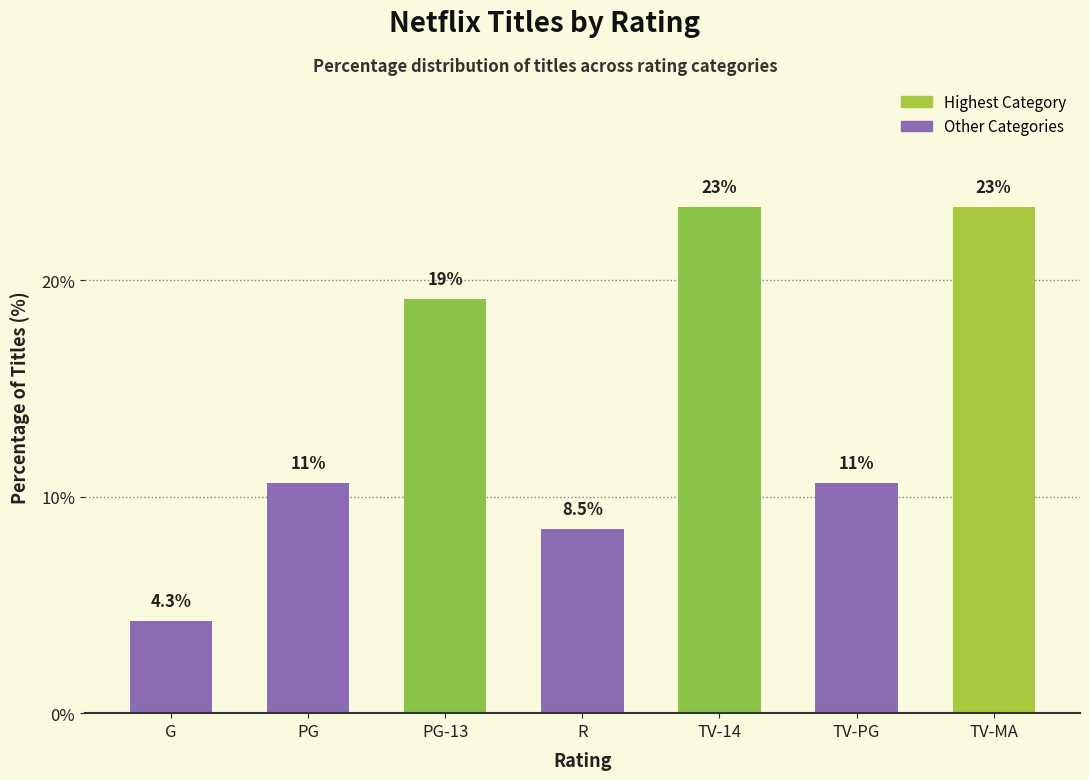

At which label does the data first exceed 10?

PG